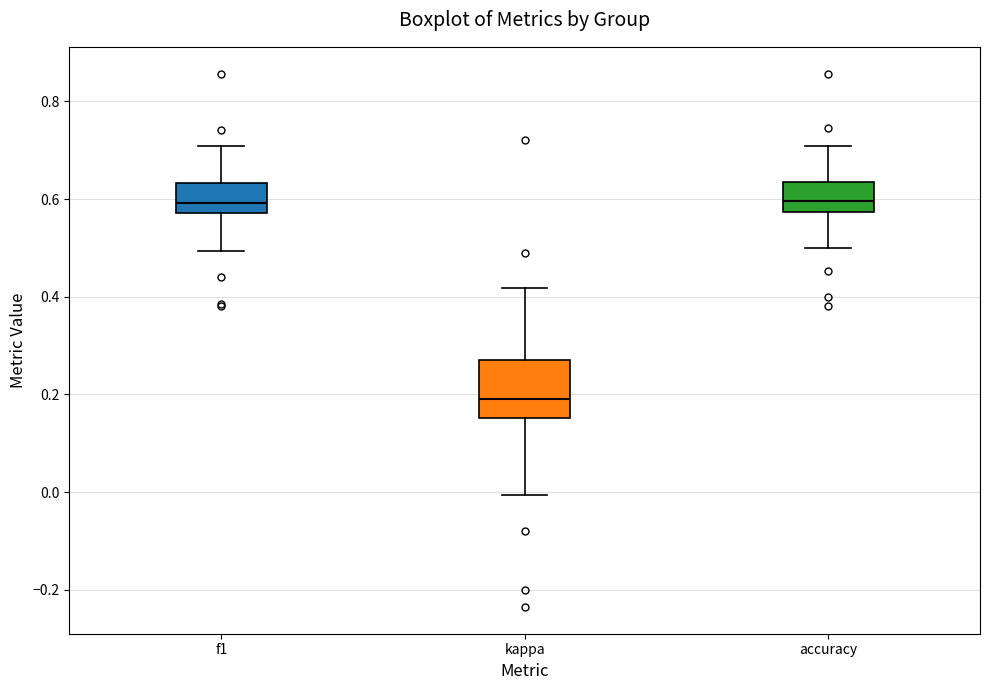

Which box is the tallest, from its lower edge to its upper edge?

kappa